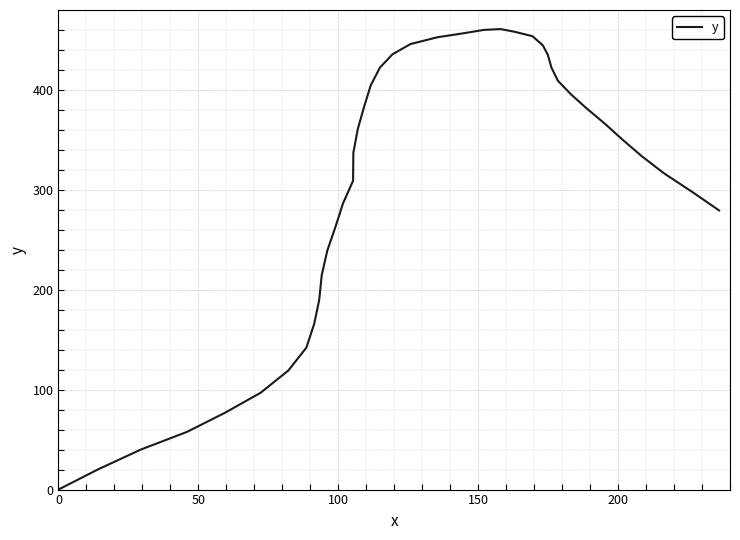

What is the difference between the maximum and minimum values?

460.9